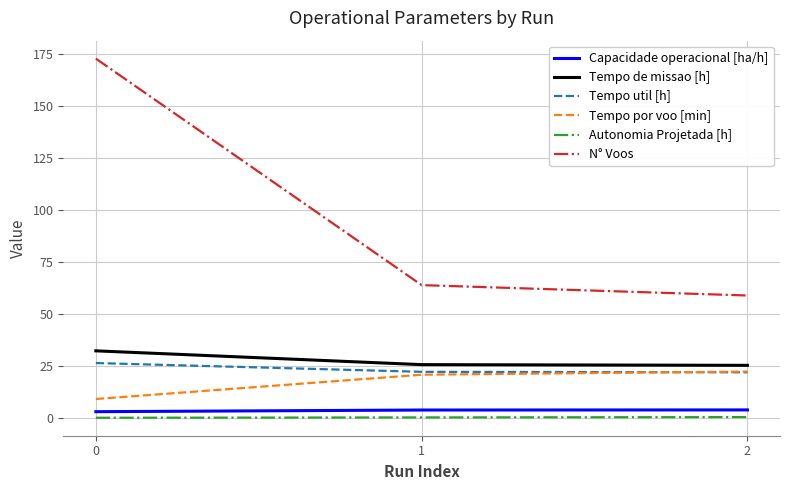

What are all the series names shown in the legend?

Capacidade operacional [ha/h], Tempo de missao [h], Tempo util [h], Tempo por voo [min], Autonomia Projetada [h], N° Voos